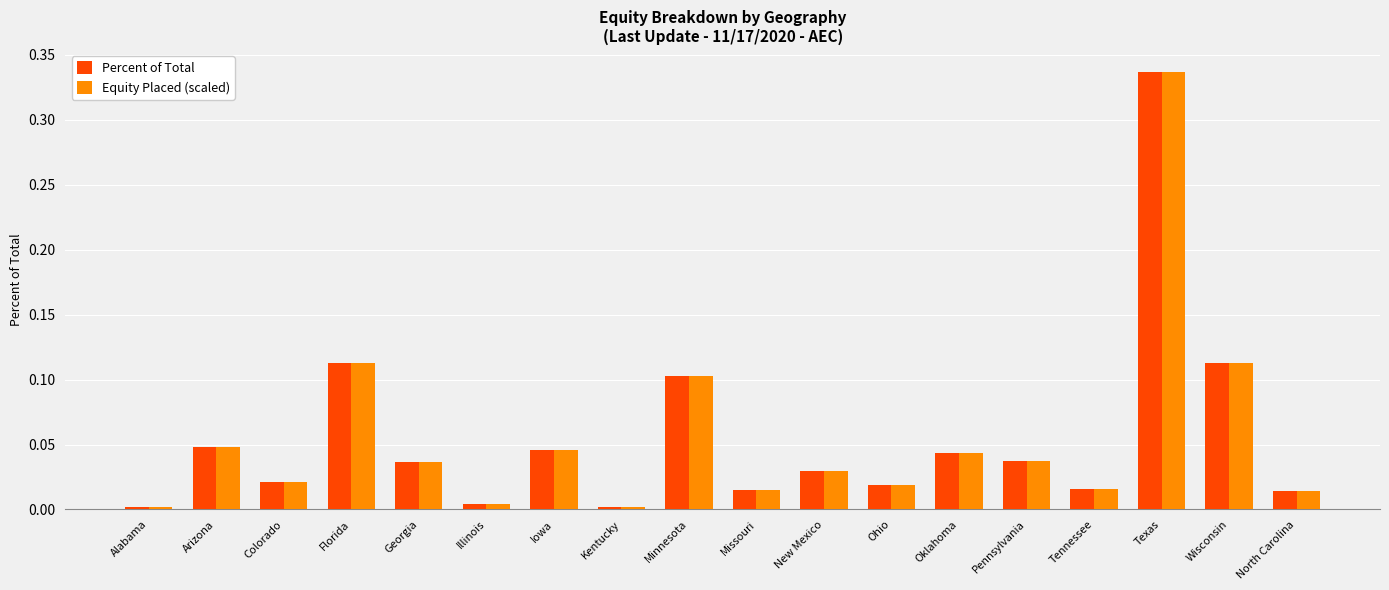

Which category has the highest value across all series?

Texas